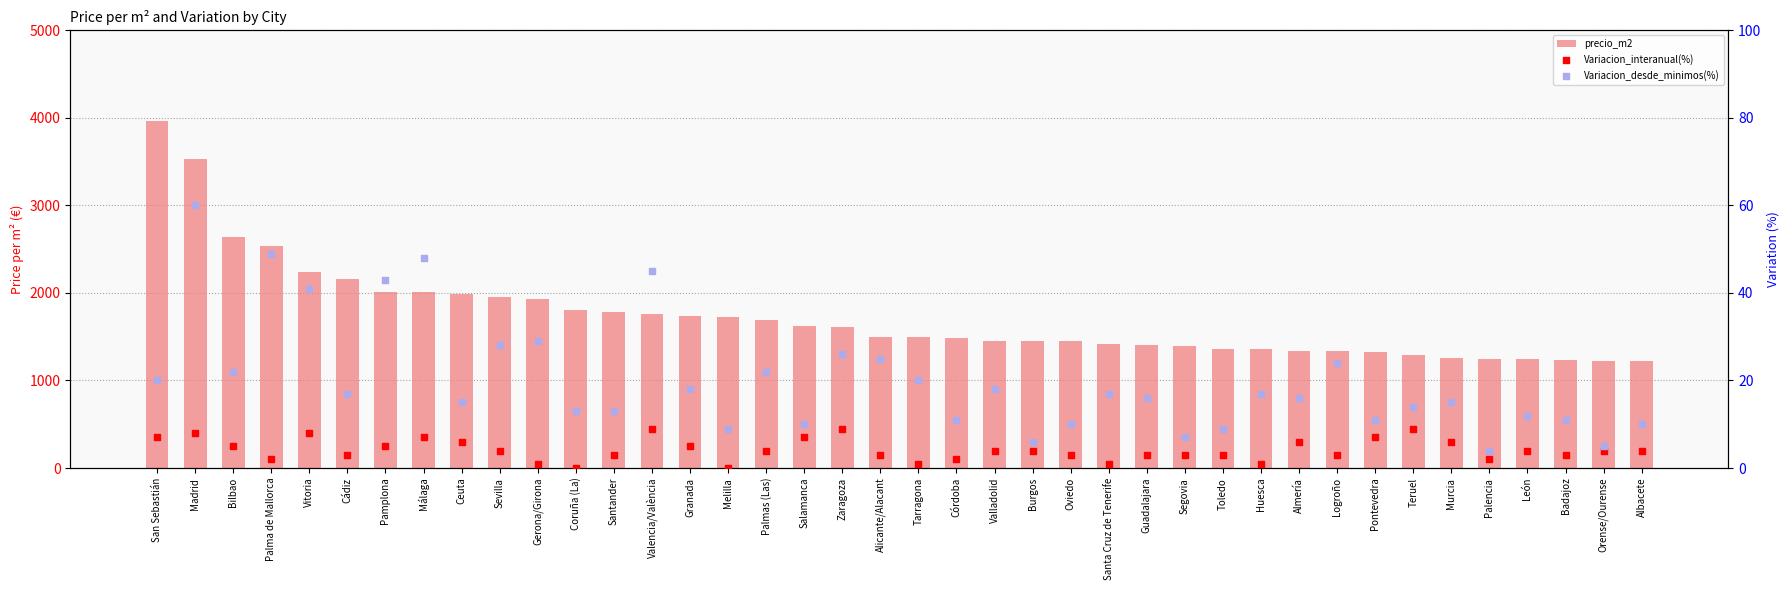

Which series has the largest Y range (max minus min)?

precio_m2